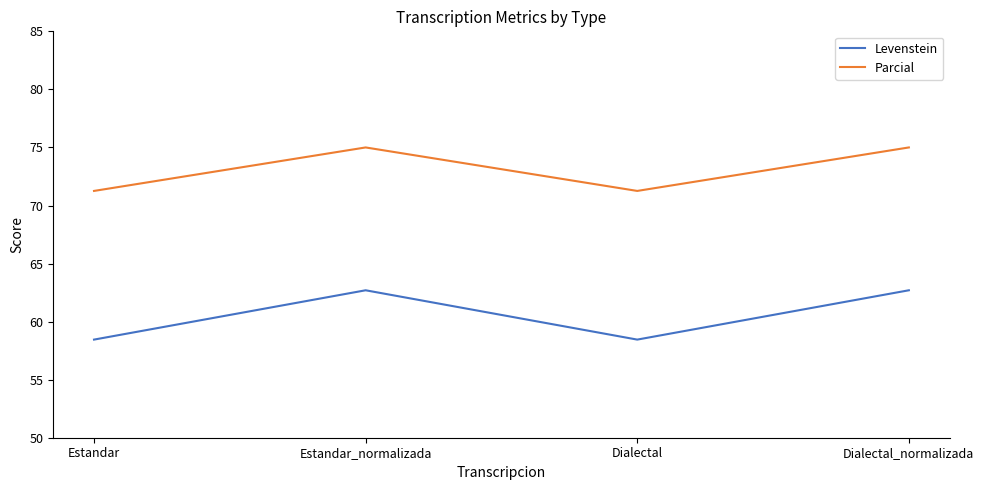

Reading left to right, transcribe all the data shown in this chart.

Levenstein: 58.5	62.7	58.5	62.7
Parcial: 71.3	75.0	71.3	75.0